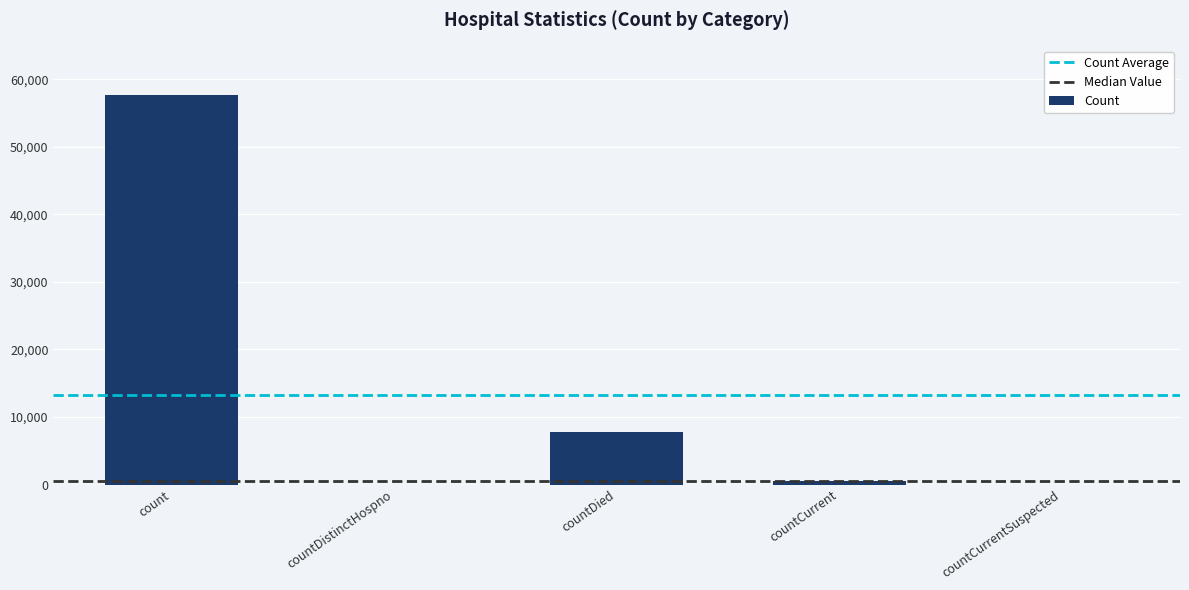

The chart shows a value of 57687 at count. True or false?

True